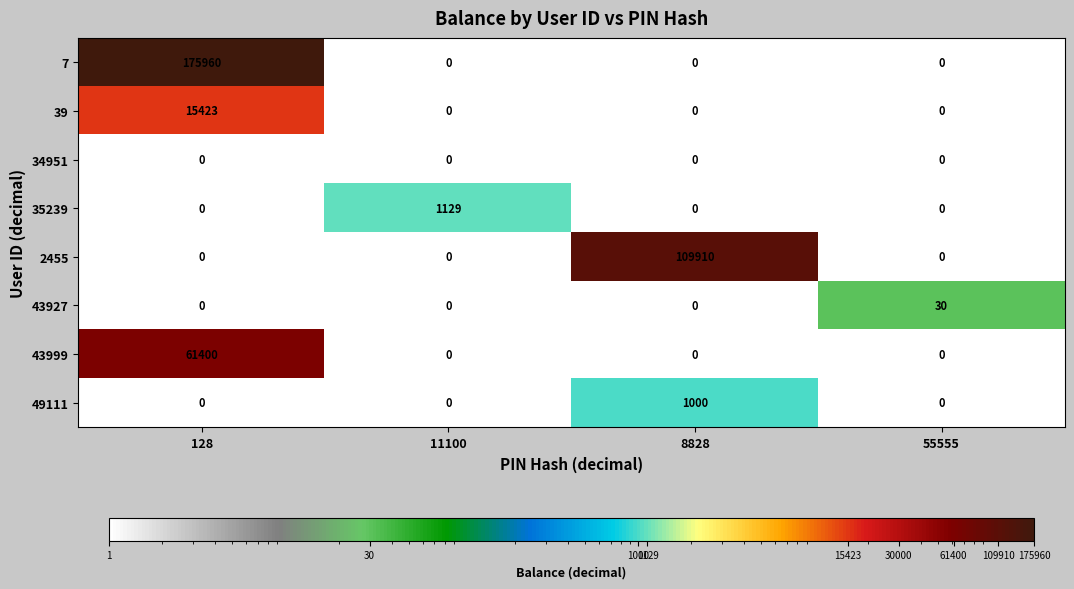

What is the sum of the 7 values at 128 and 8828?

175960